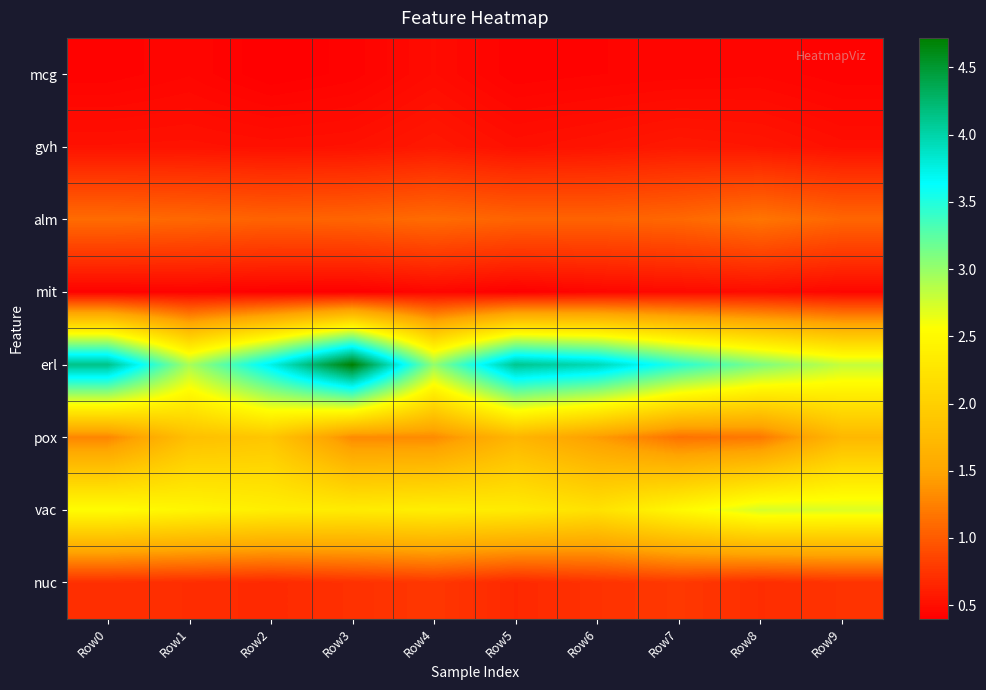

How many distinct data groups are displayed?

8